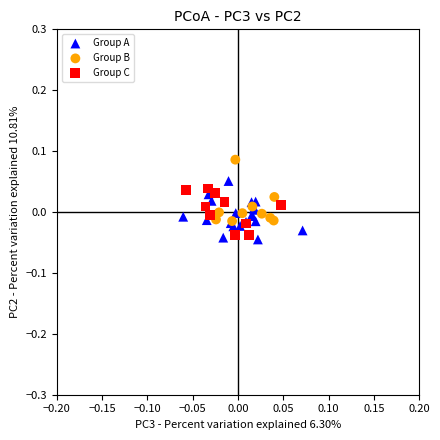

Which series contains the highest Y value?

Group B